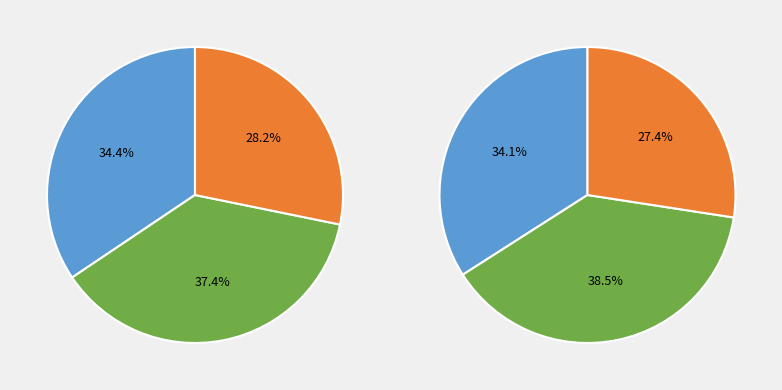

What is the difference between the highest and lowest values at 2?

0.2